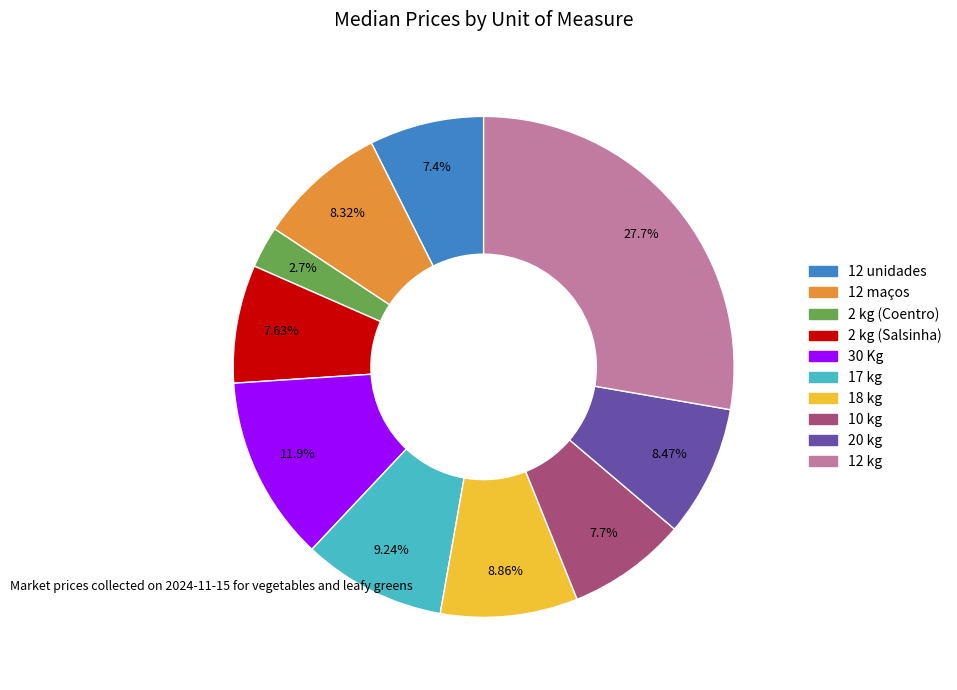

To the nearest percent, what percentage of the pie is 30 Kg?

12%